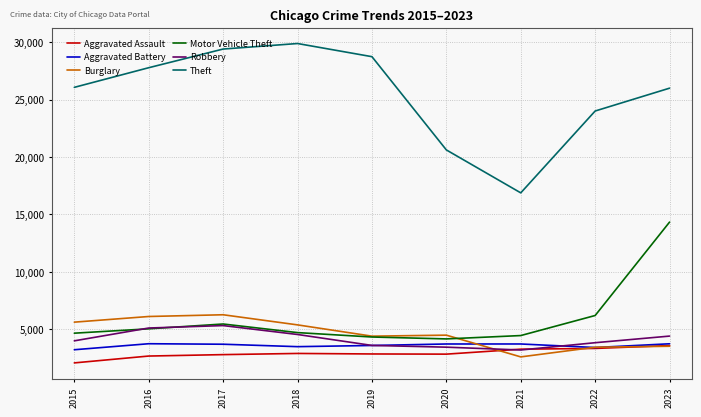

Is the value of Aggravated Assault at 2020 greater than the value of Motor Vehicle Theft at 2018?

No